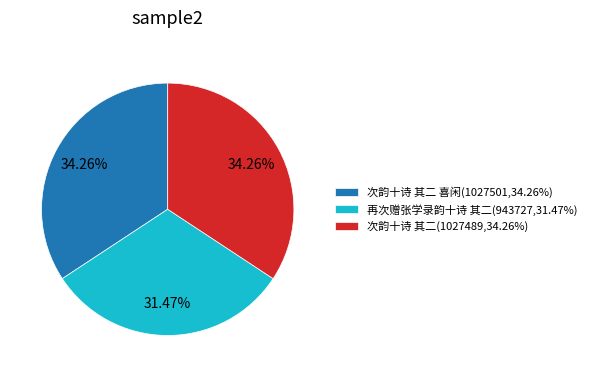

Approximately how many times larger is the value at 次韵十诗 其二 喜闲(1027501,34.26%) compared to 次韵十诗 其二(1027489,34.26%)?

1.0